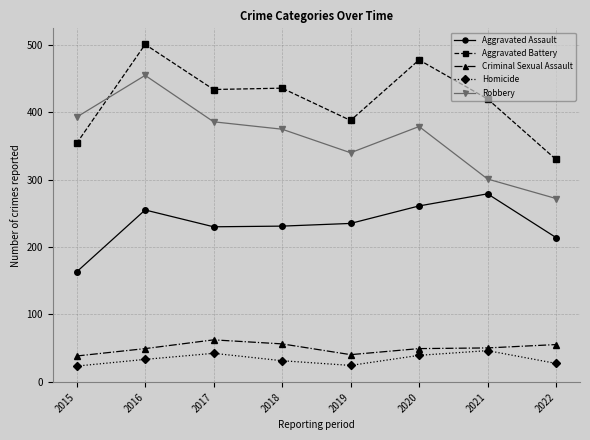

Rank the series at 2020 from lowest to highest value.

Homicide, Criminal Sexual Assault, Aggravated Assault, Robbery, Aggravated Battery